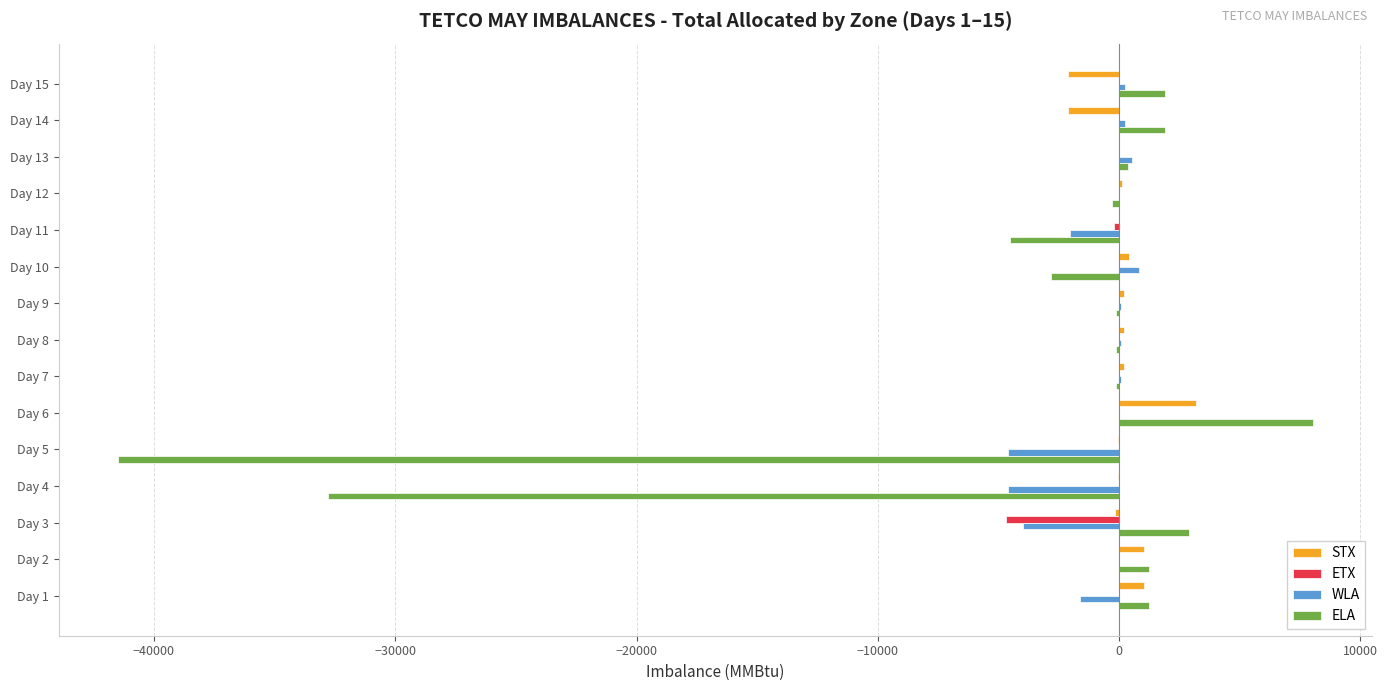

What is the greatest value displayed?

8023